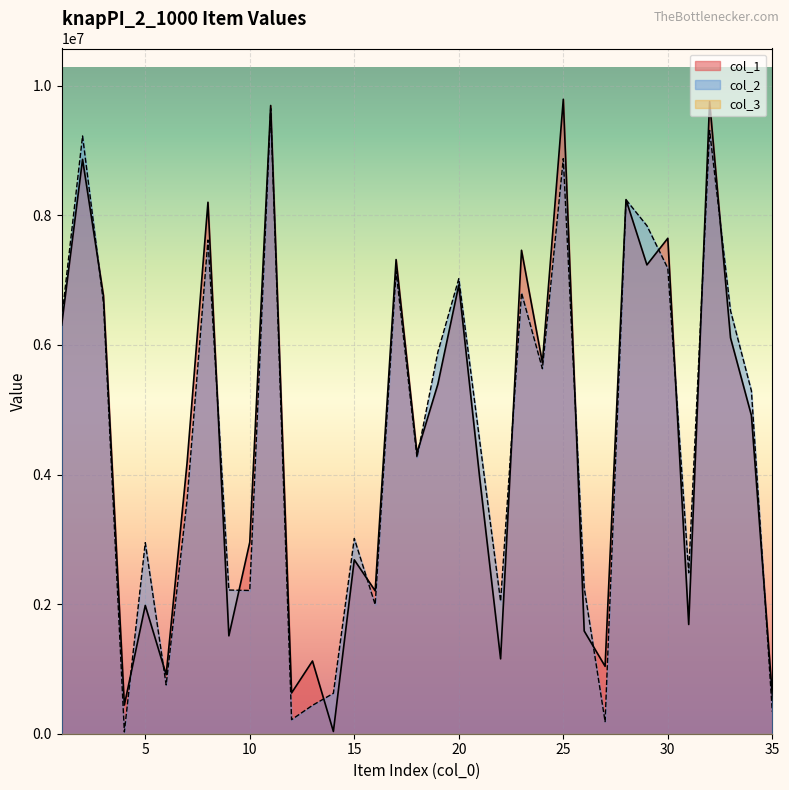

What is the value of the col_2 point at the 17th from the left?

7141854